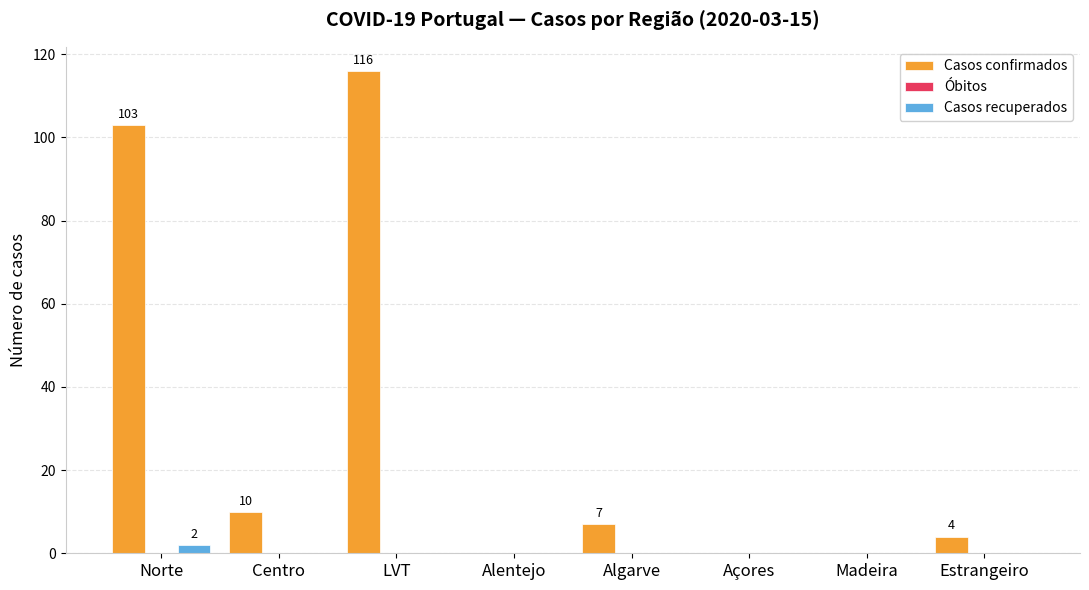

Read the Casos confirmados value at Centro.

10